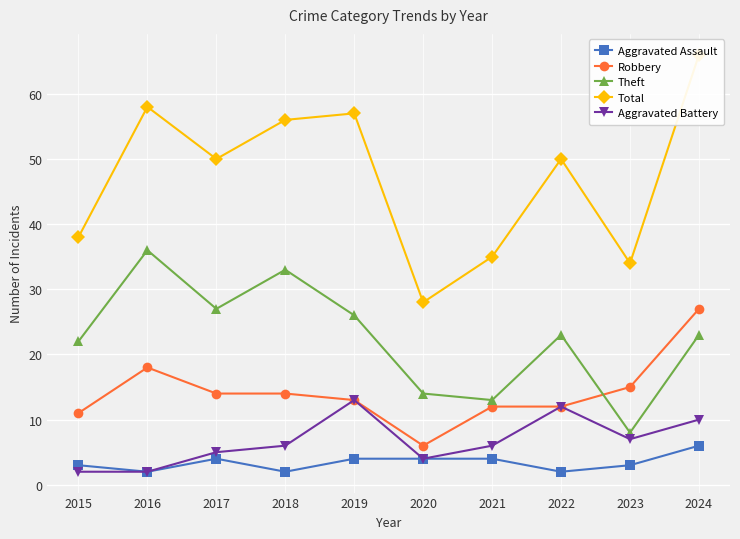

Between 2020 and 2023, which is larger?

2020